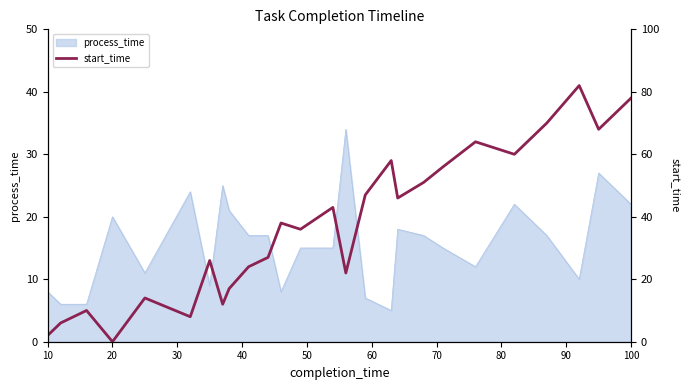

True or false: process_time has a value of 22 at 100.

True